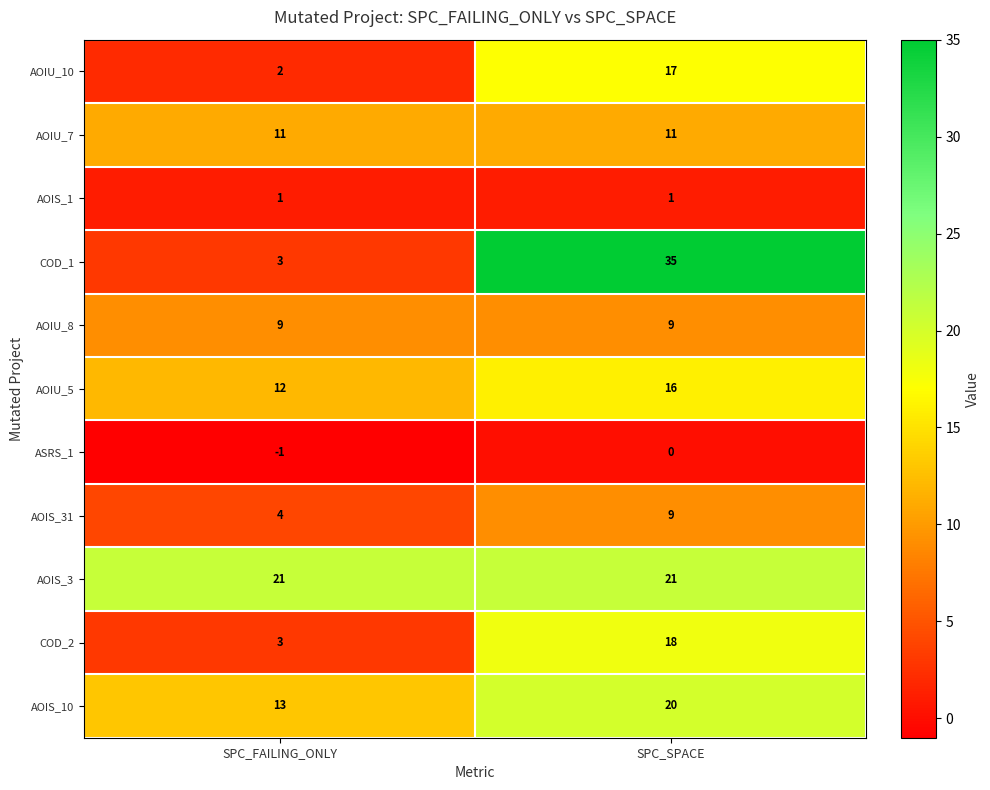

What is the sum of all AOIS_10 values?

33